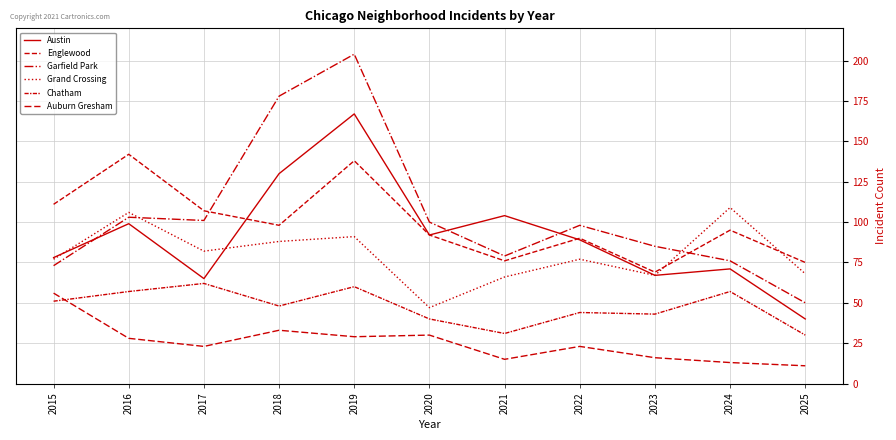

Does the chart have visible grid lines?

Yes